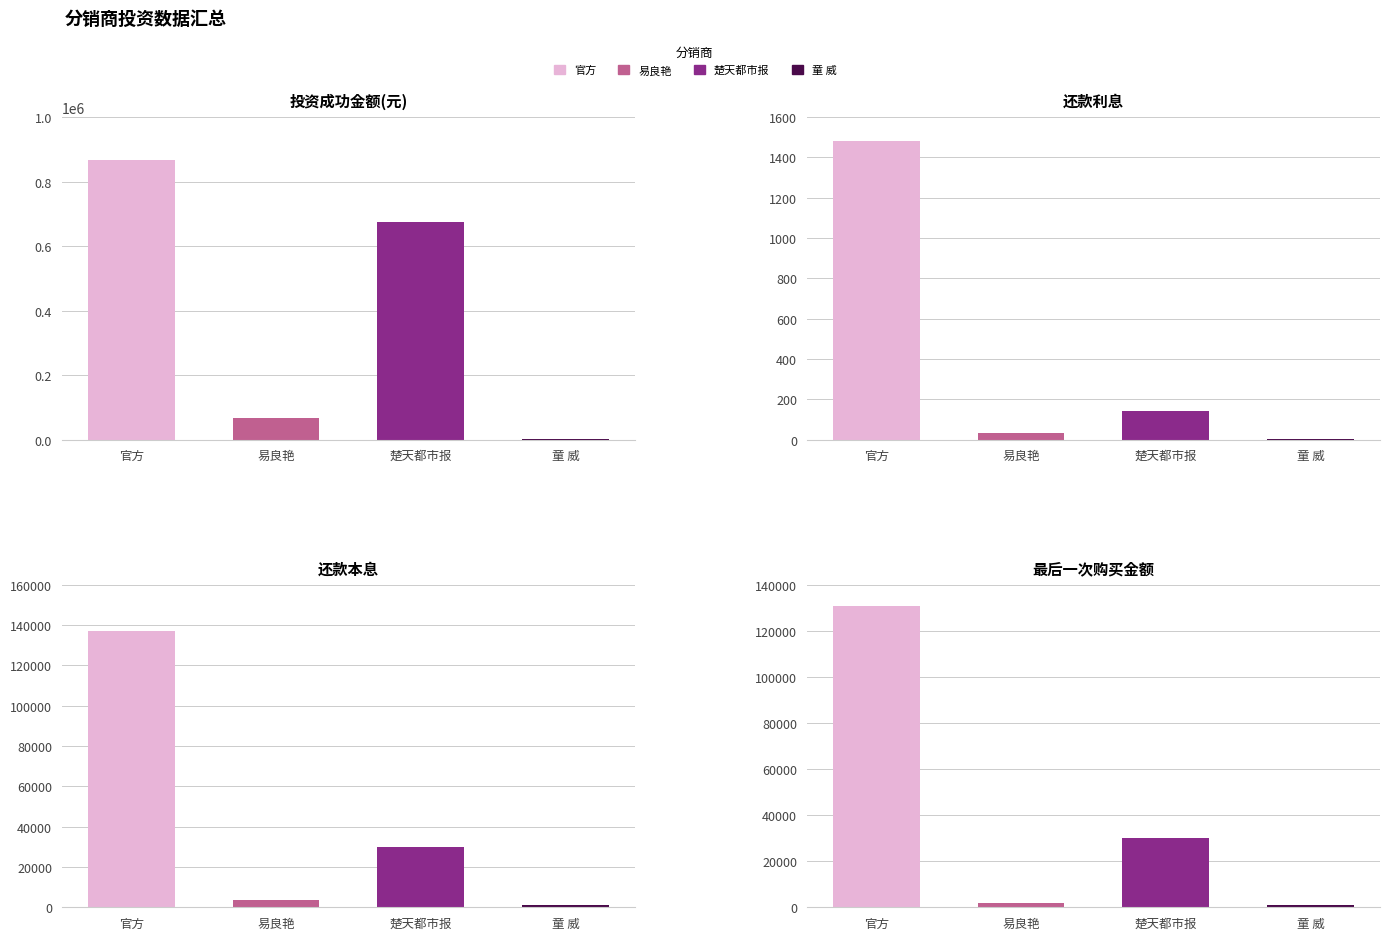

What is the total value across all series at 官方?

1136060.1